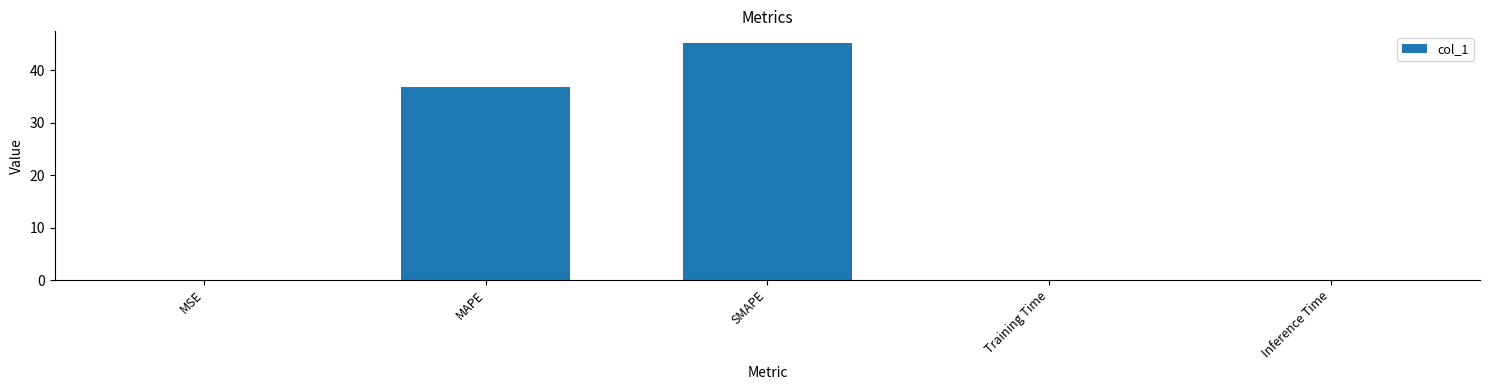

What is the difference between the values at MAPE and SMAPE?

8.3